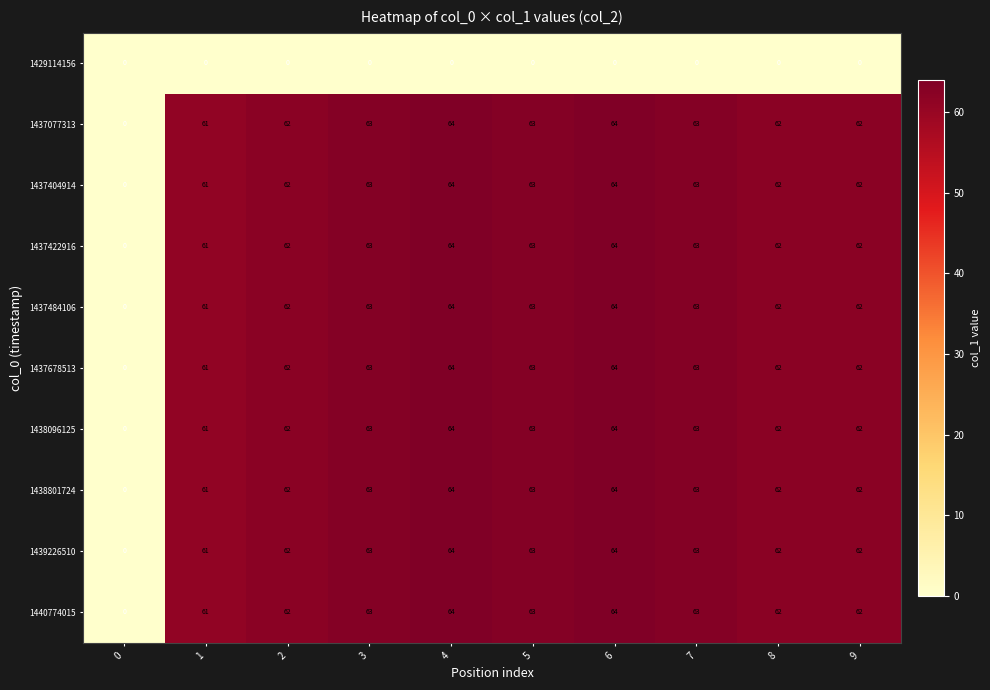

At how many categories does at least one series exceed 9?

9